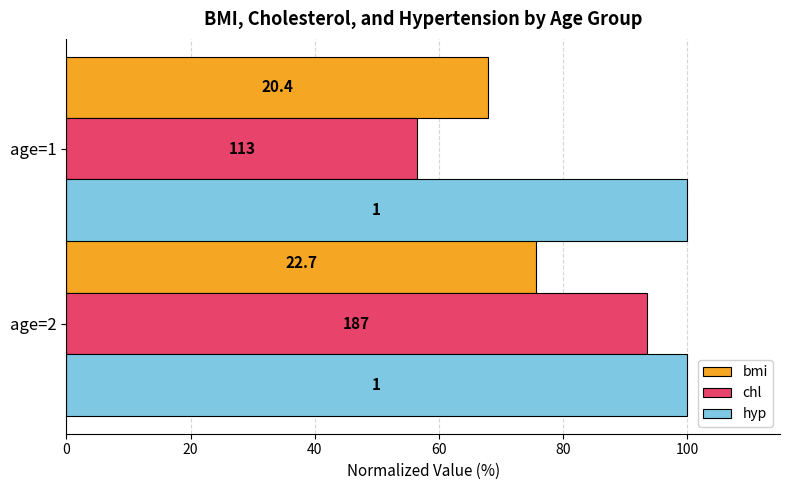

What are all the series names shown in the legend?

bmi, chl, hyp